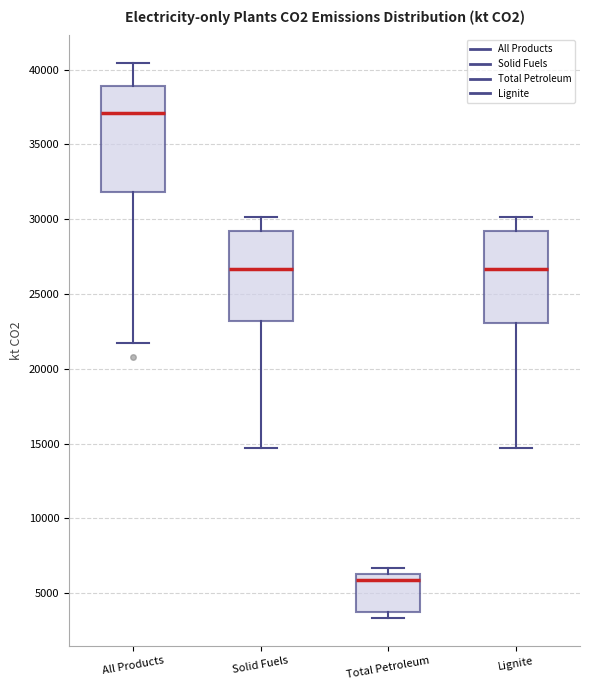

Where is the upper edge of the box for Solid Fuels on the y-axis? The values are not printed on the chart, so give them approximately, as read against the axis.

29000